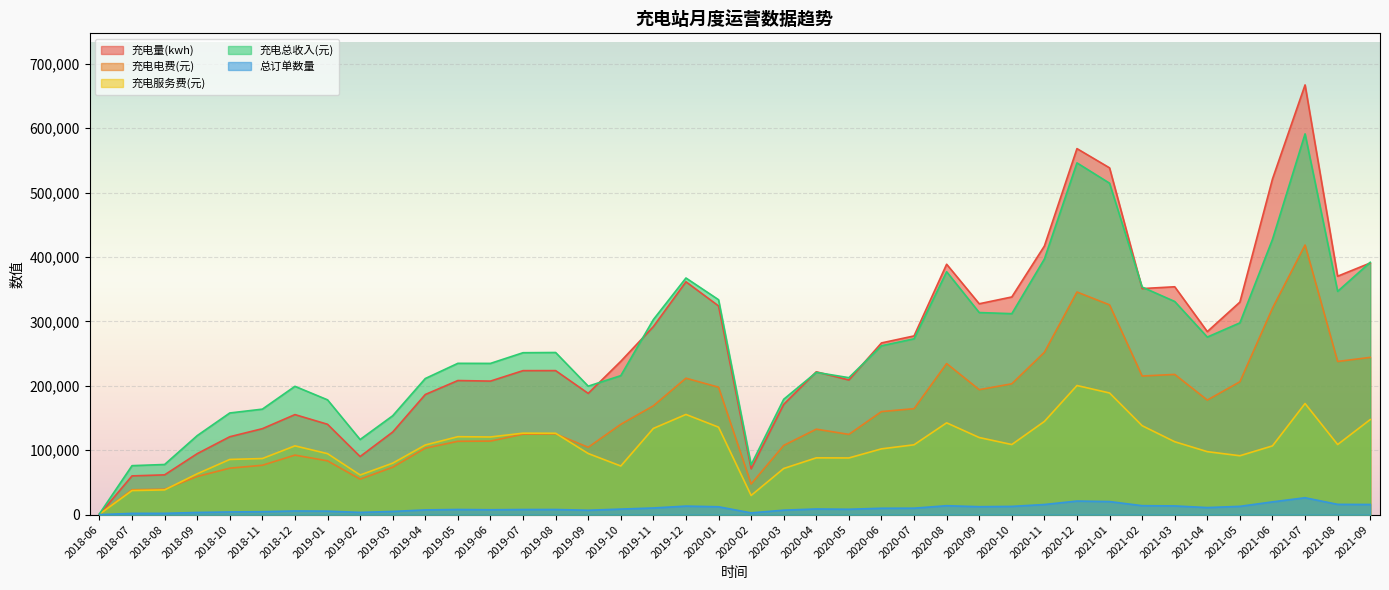

Where is the first local minimum for 充电服务费(元)?

2019-02